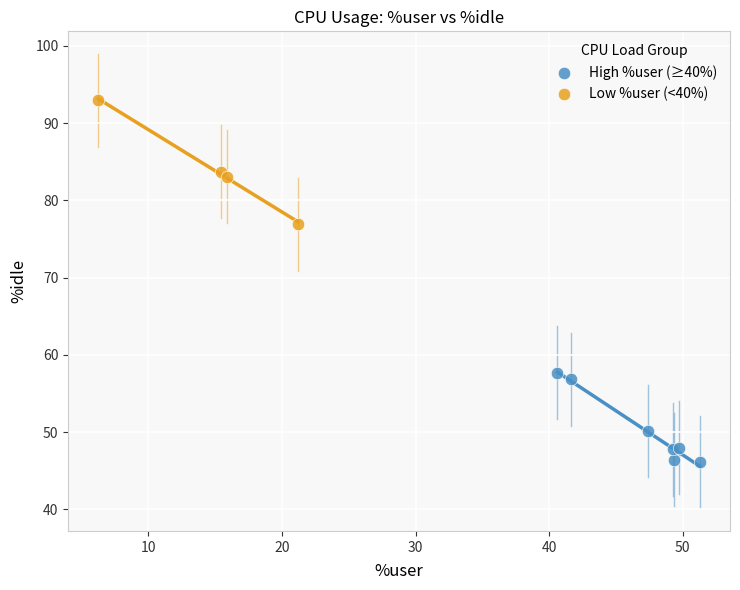

Which series reaches the minimum Y coordinate?

High %user (≥40%)